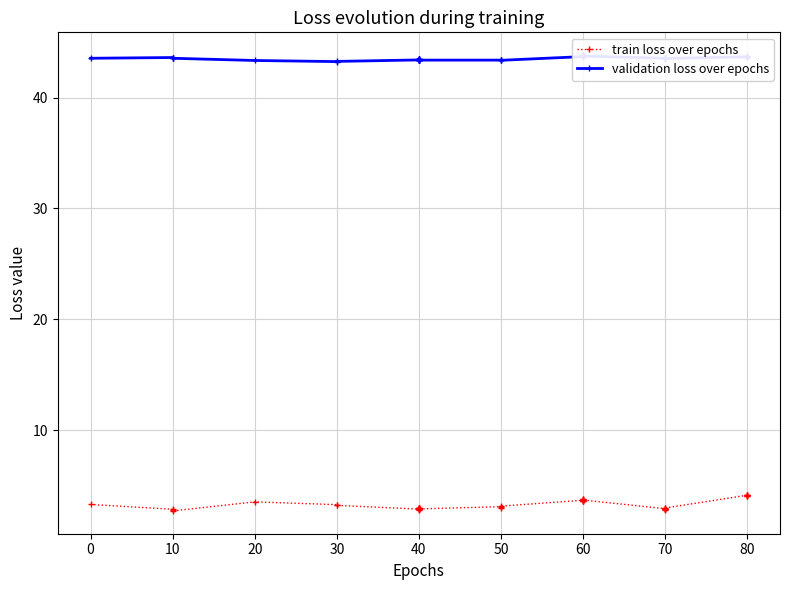

What are all the series names shown in the legend?

train loss over epochs, validation loss over epochs